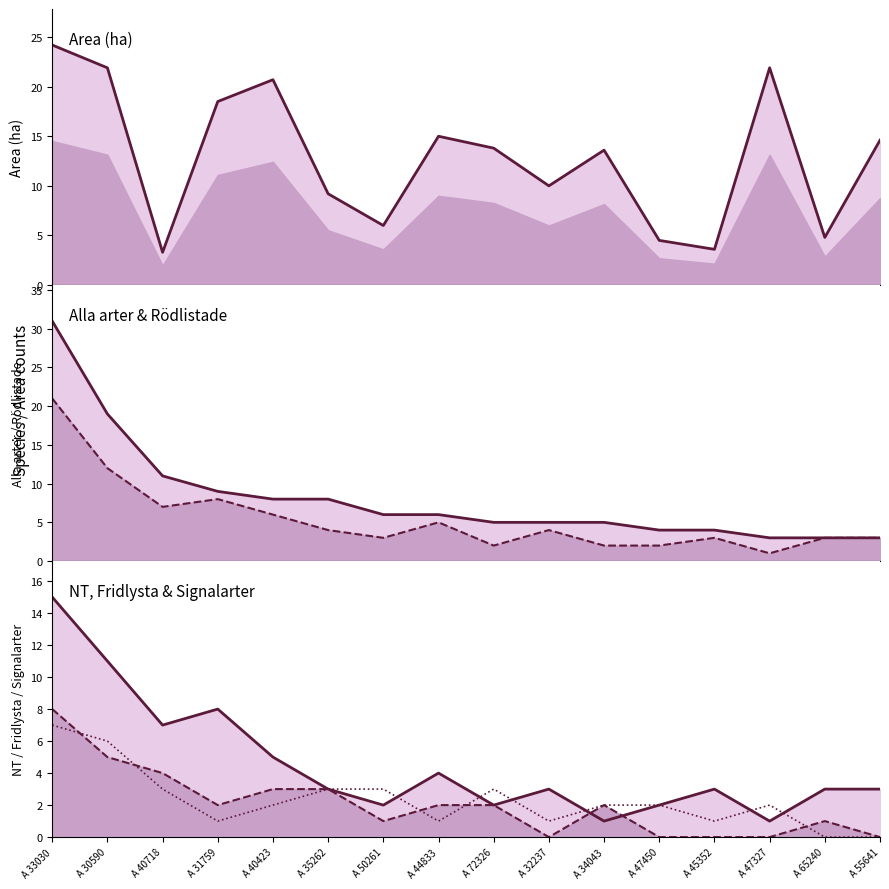

What are all the series names shown in the legend?

Area (ha), Alla arter, Rödlistade, NT, Fridlysta, Signalarter